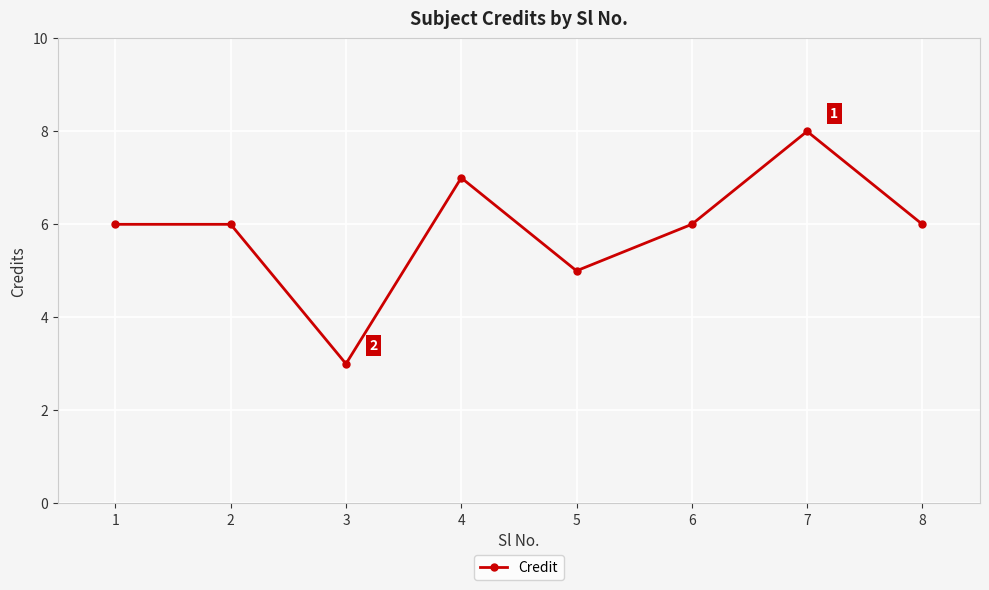

What is the sum of the values at 2 and 5?

11